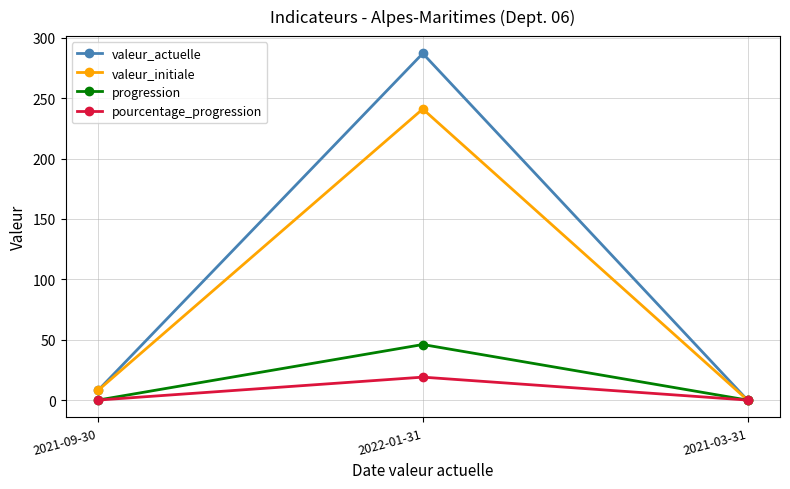

Rank the series by their maximum value, from highest to lowest.

valeur_actuelle, valeur_initiale, progression, pourcentage_progression